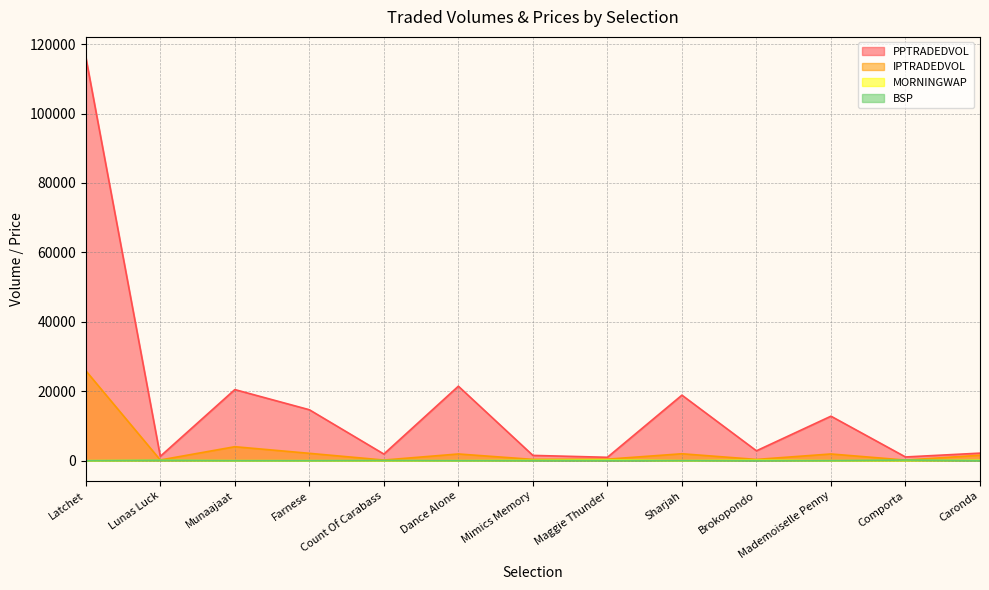

Does the chart have visible grid lines?

Yes